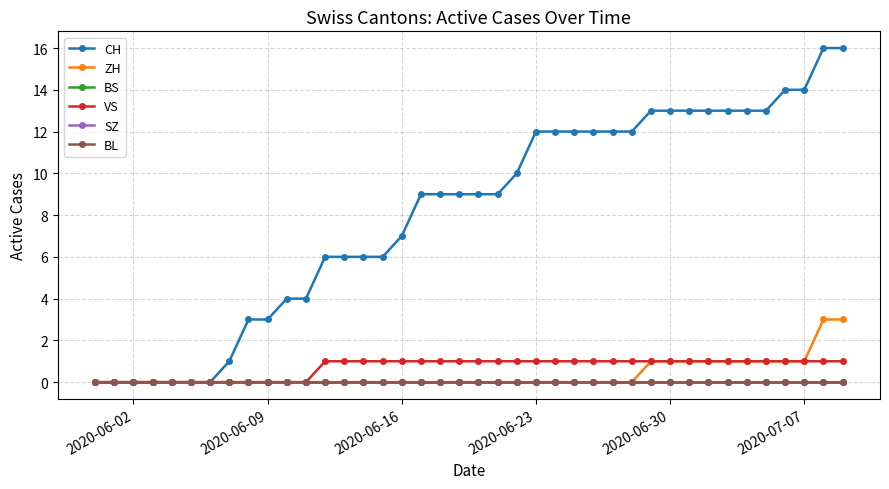

How many lines are shown in the chart?

6